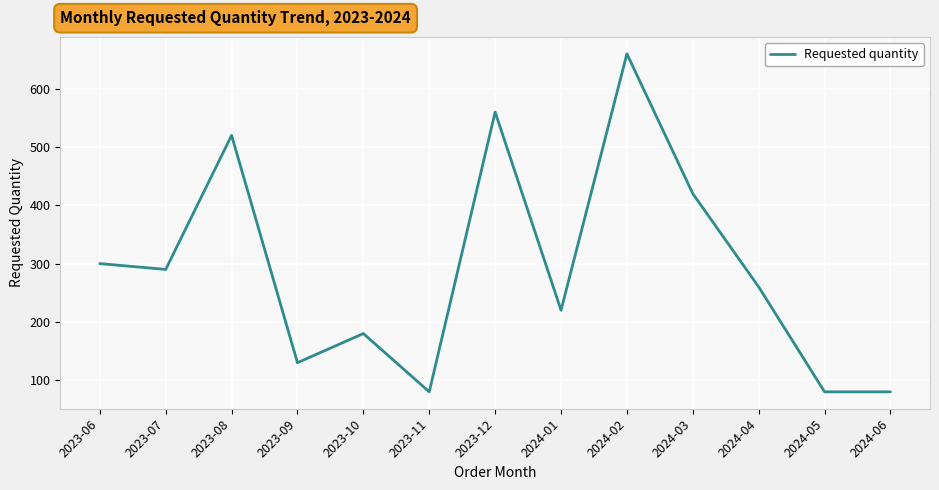

Is it true that the value at 2023-11 is 47?

False